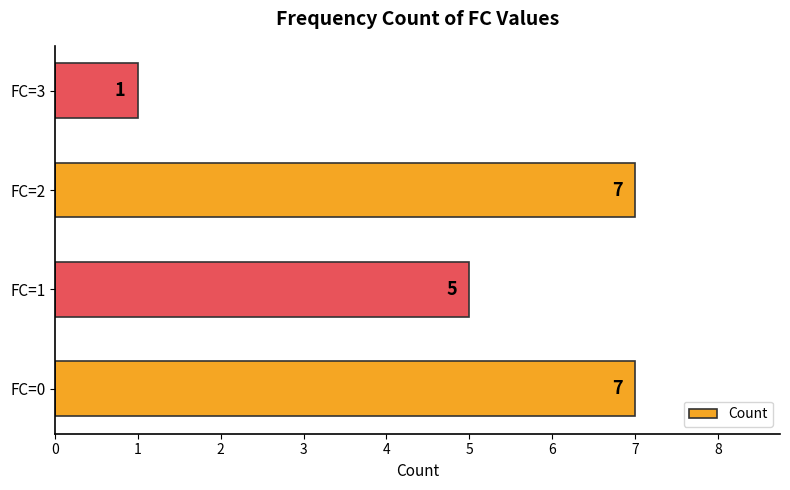

What is the minimum value shown in the chart?

1